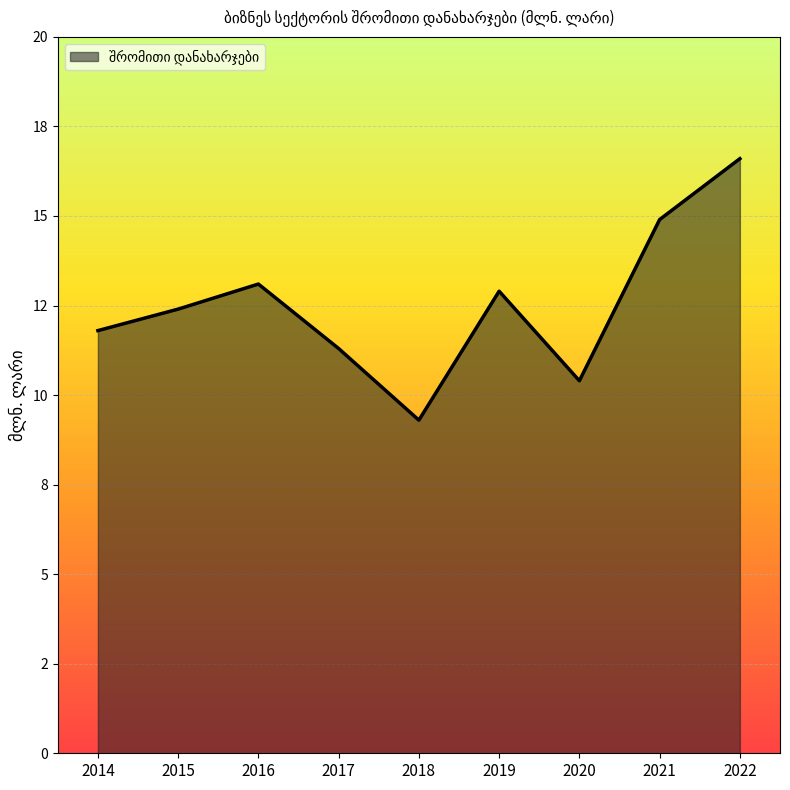

What is the sum of all values?

112.7